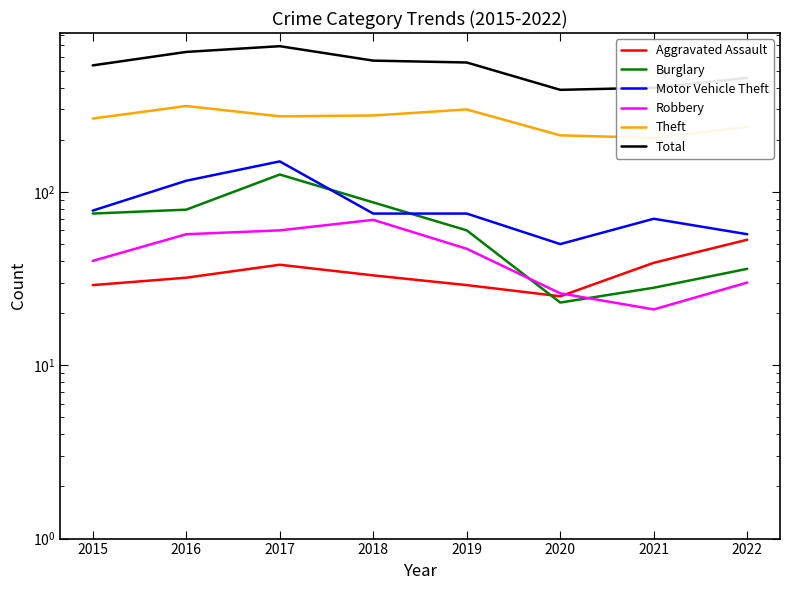

How many interior local peaks does the Aggravated Assault series have?

1